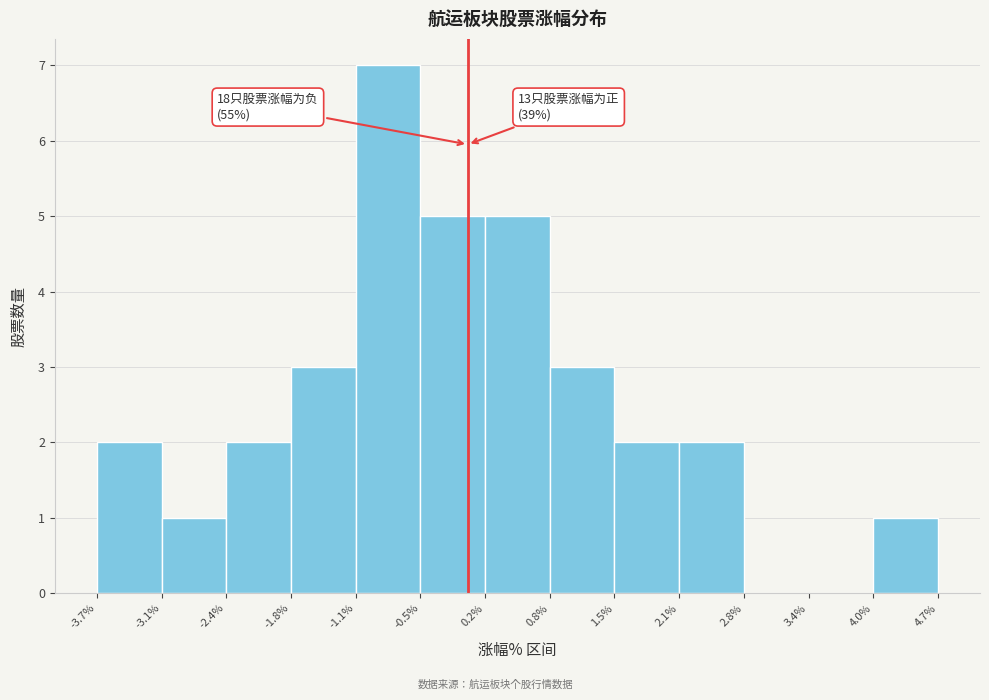

Over which range of the x-axis is the bar tallest?

-1.1% to -0.5%